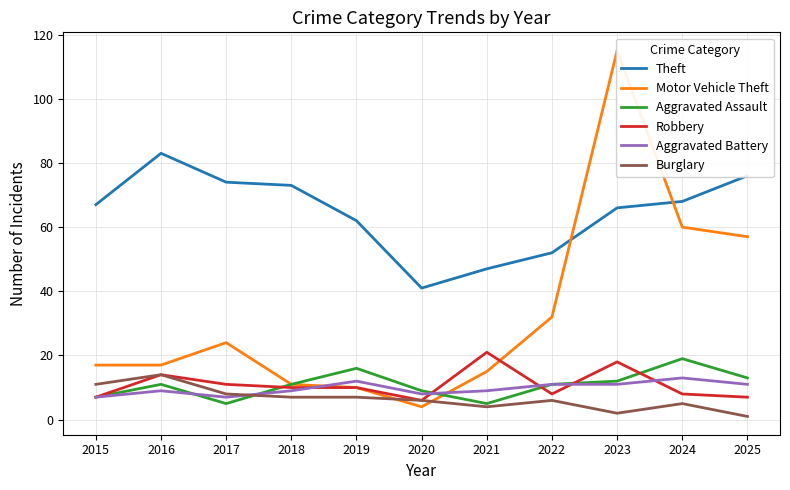

What is the minimum value for Burglary?

1